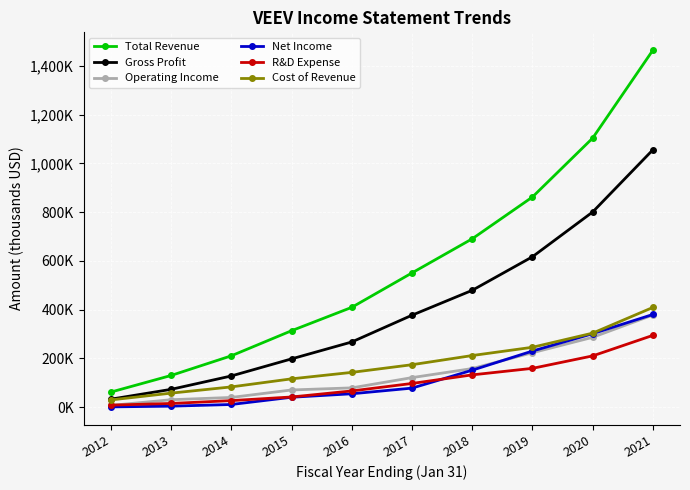

What is the total value across all series at 2016?

1017400